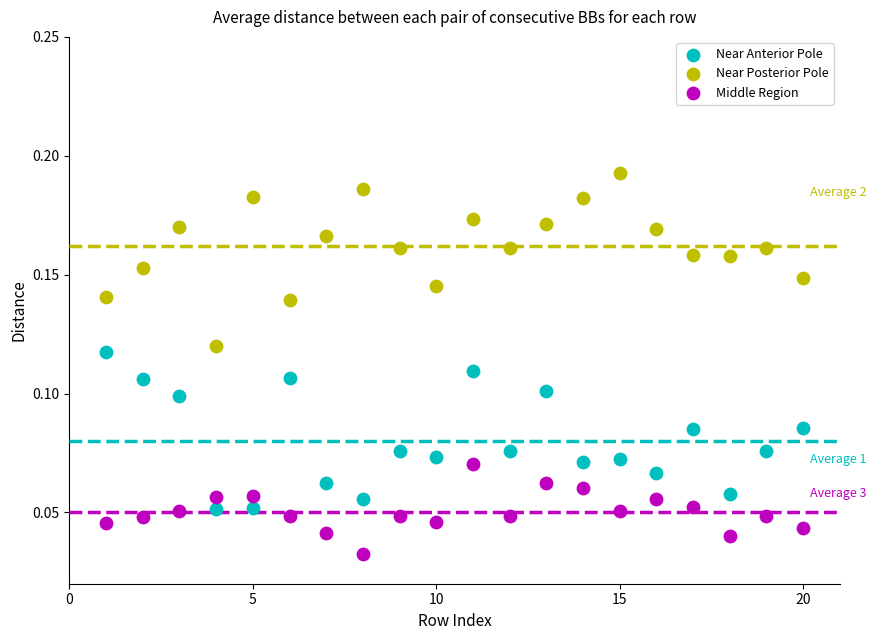

Which series reaches the minimum Y coordinate?

Middle Region